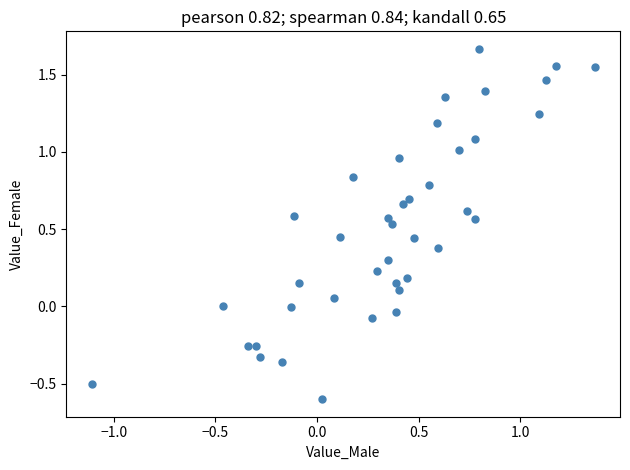

What is the range of Y values (max minus min)?

2.3